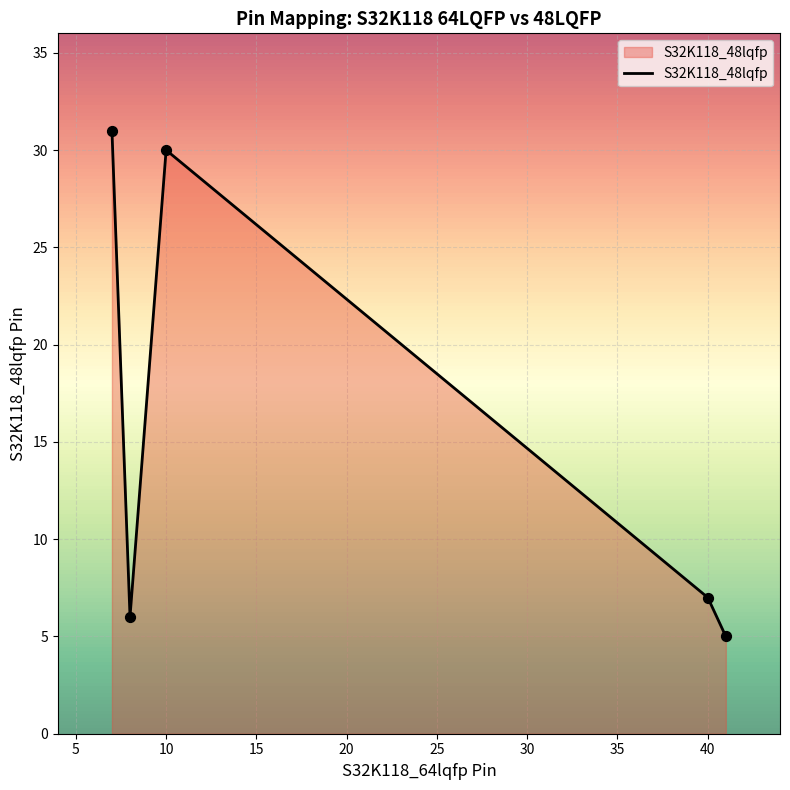

What is the maximum value shown in the chart?

31